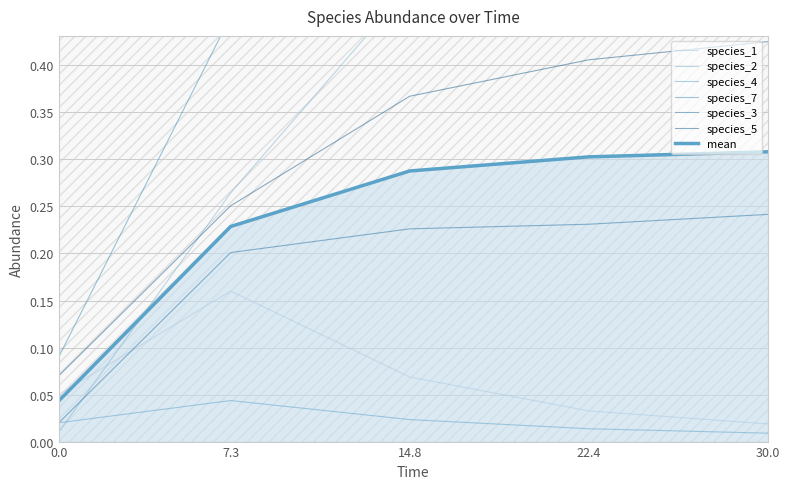

Which label corresponds to the largest value in the chart?

30.0